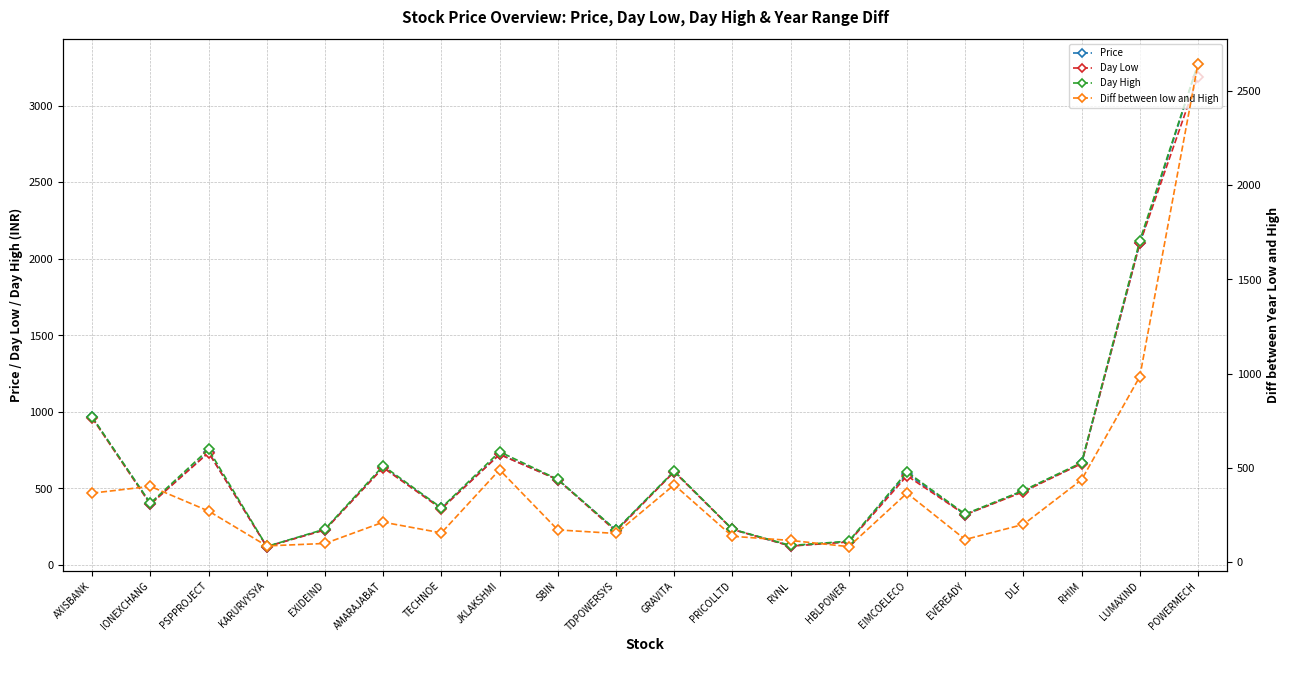

How many data points in Day High are above 560?

9